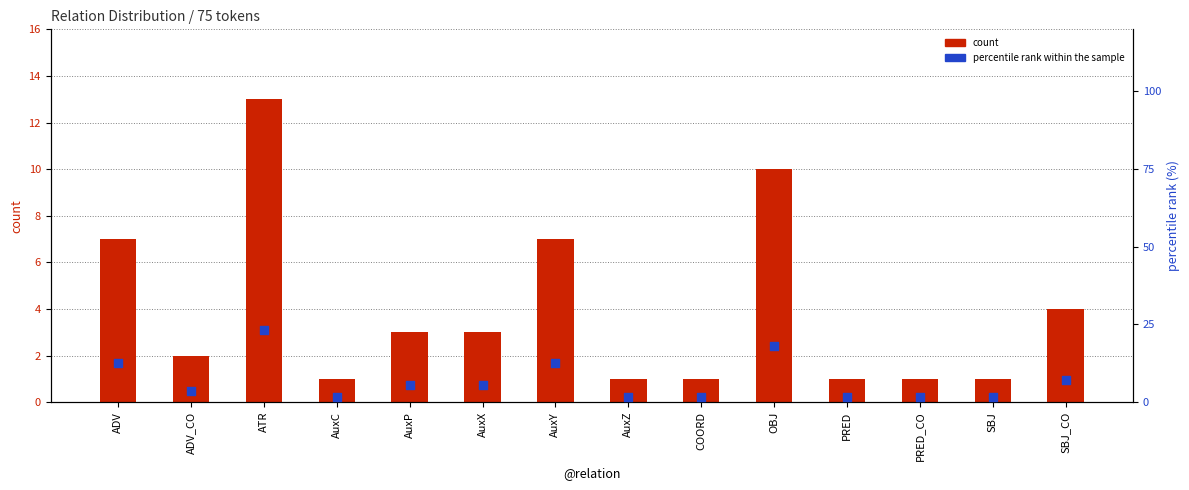

Which series reaches the maximum Y coordinate?

percentile rank within sample